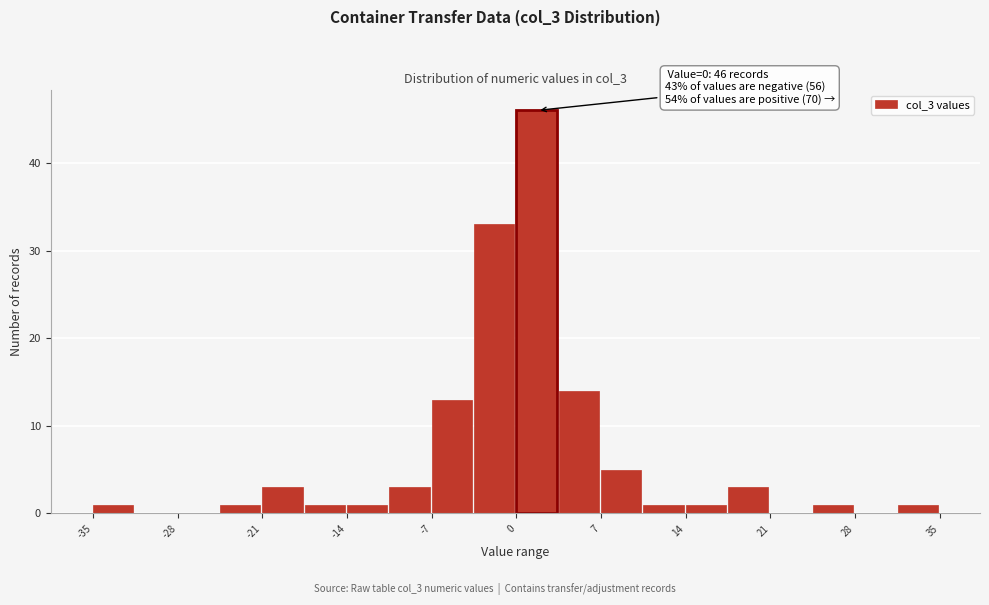

Read against the x-axis, roughly where is the centre of the tallest bar?

2